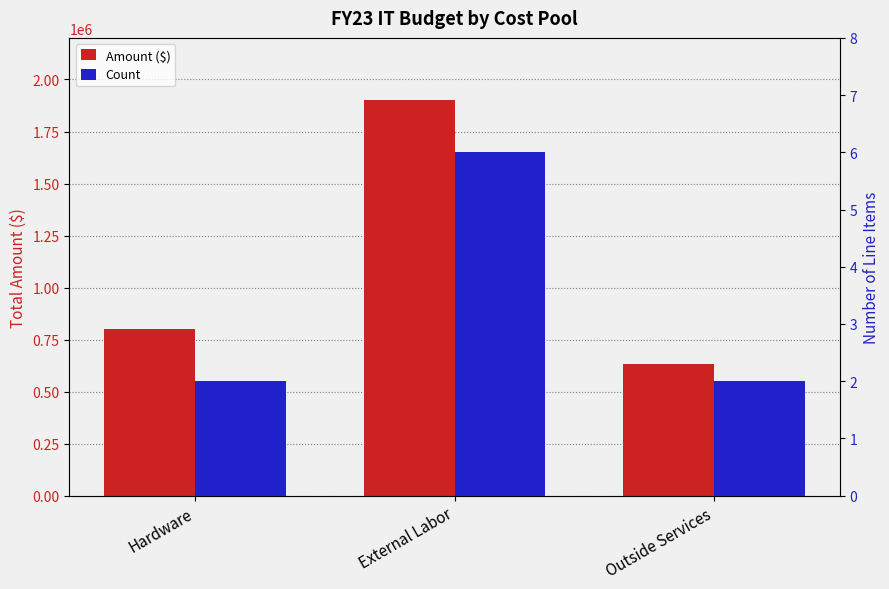

Which series has the widest spread of values?

Amount ($)